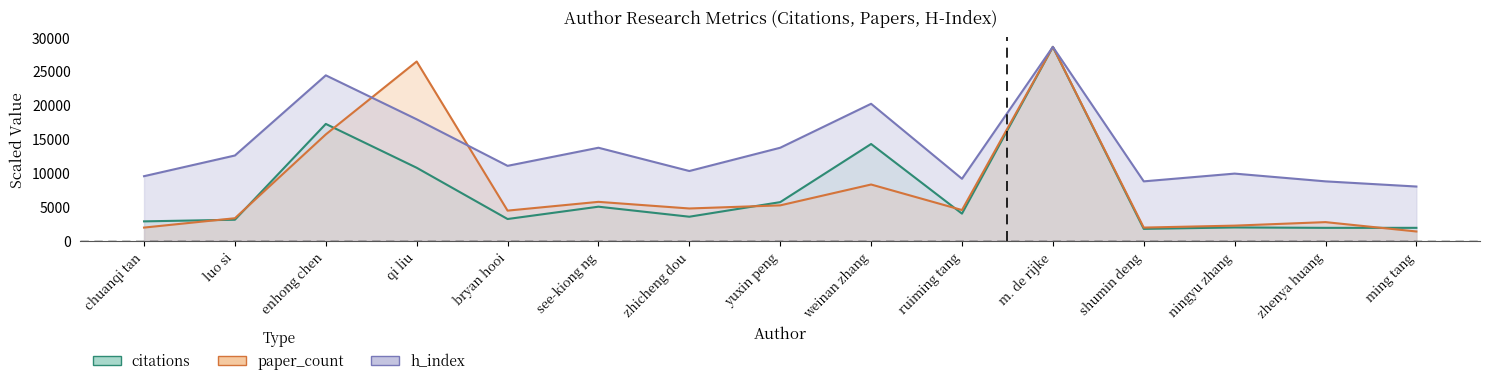

At which label does h_index reach its minimum?

ming tang